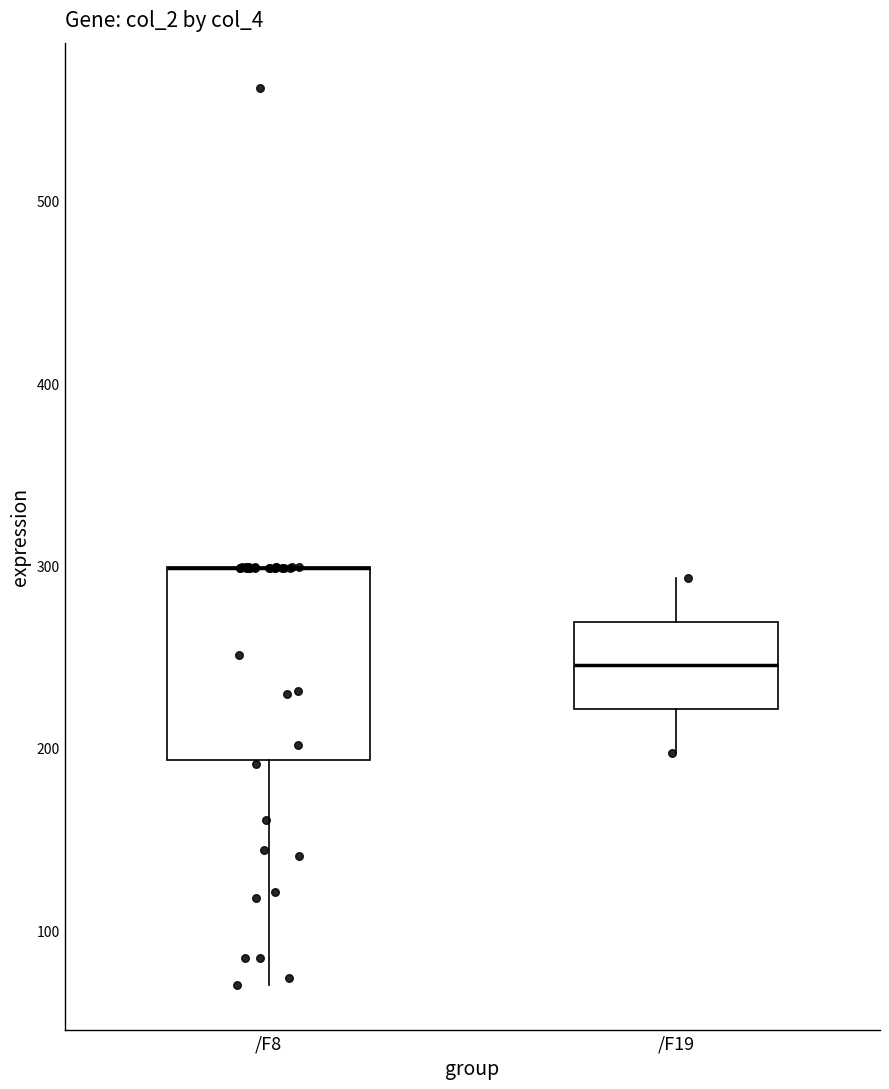

Reading left to right, read every box against the y-axis: the position of its median line, the range the box covers, and the ends of its whiskers. The values are not printed on the chart, so give them approximately, as read against the axis.

/F8: median 300 (drawn on the box's upper edge), box 190 to 300, whiskers 70 to 300
/F19: median 250, box 220 to 270, whiskers 200 to 290